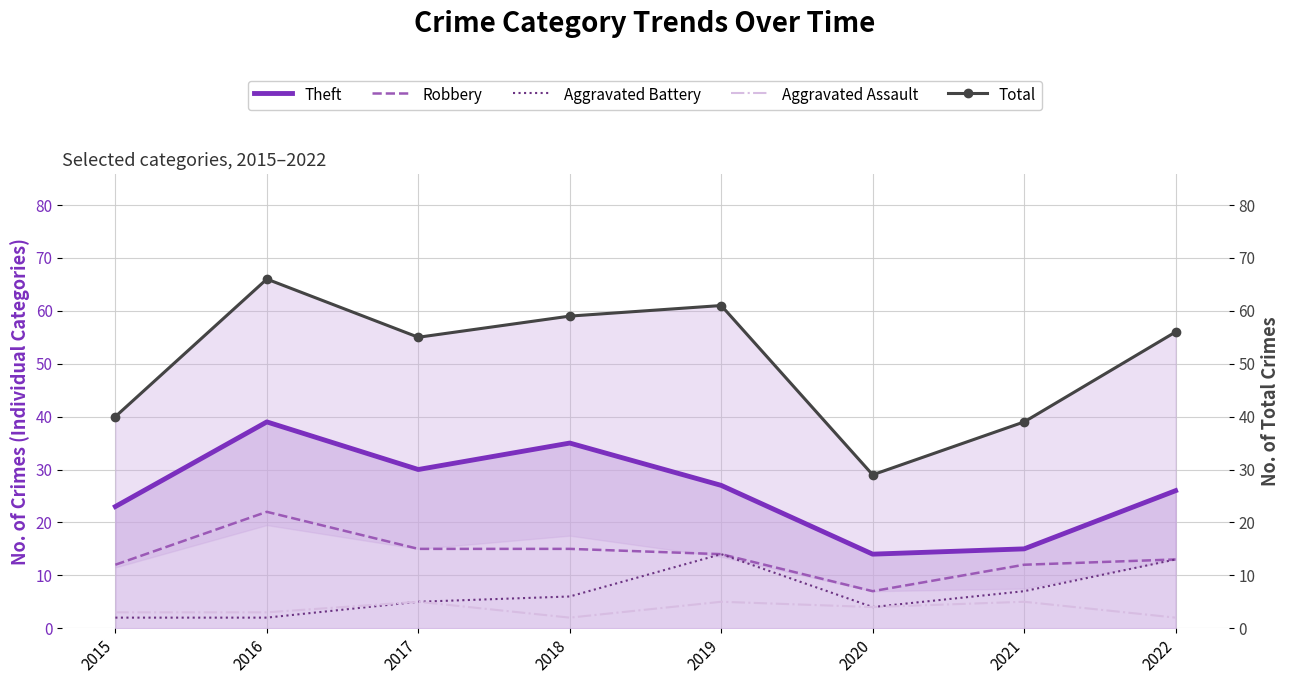

Reading left to right, what are all the values shown in this chart?

Theft: 23	39	30	35	27	14	15	26
Robbery: 12	22	15	15	14	7	12	13
Aggravated Battery: 2	2	5	6	14	4	7	13
Aggravated Assault: 3	3	5	2	5	4	5	2
Total: 40	66	55	59	61	29	39	56